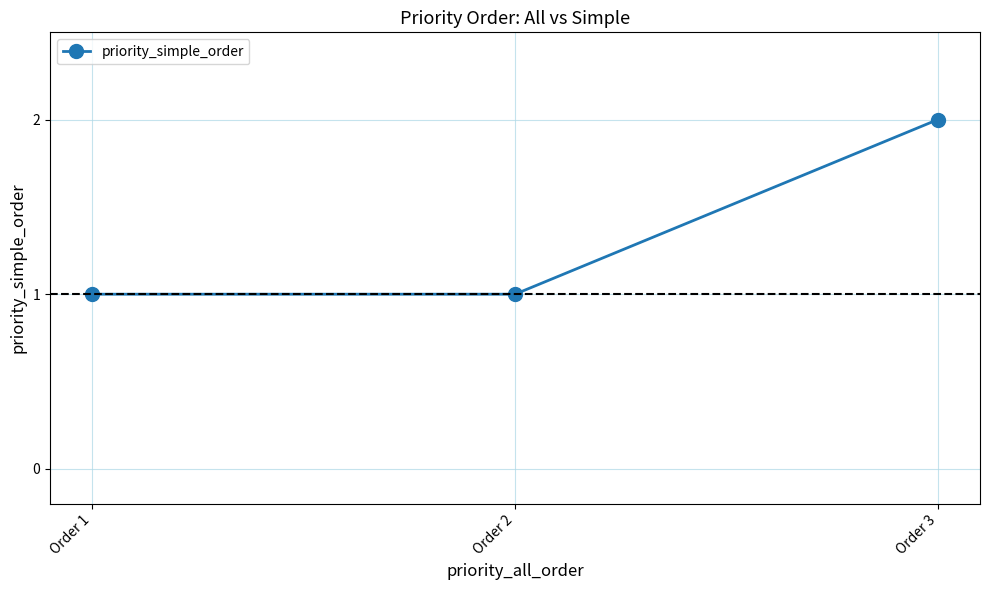

Is it true that the value at Order 1 is 1?

True